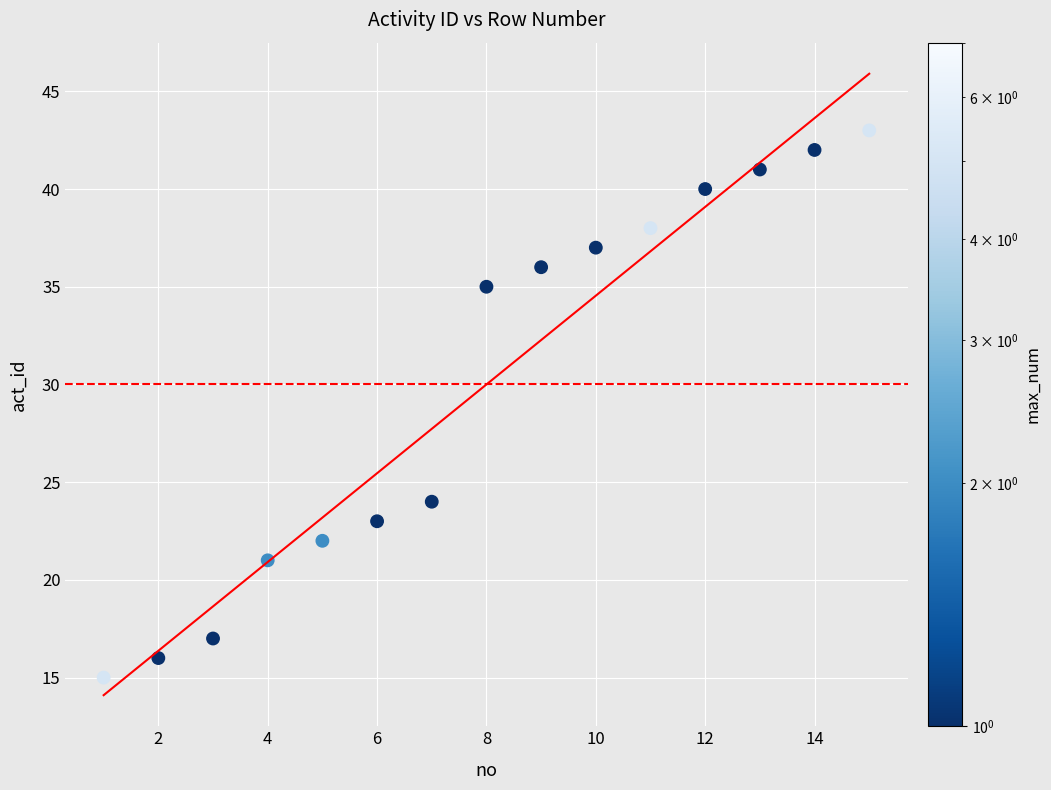

What Y value in the scatter plot is closest to 29?

24